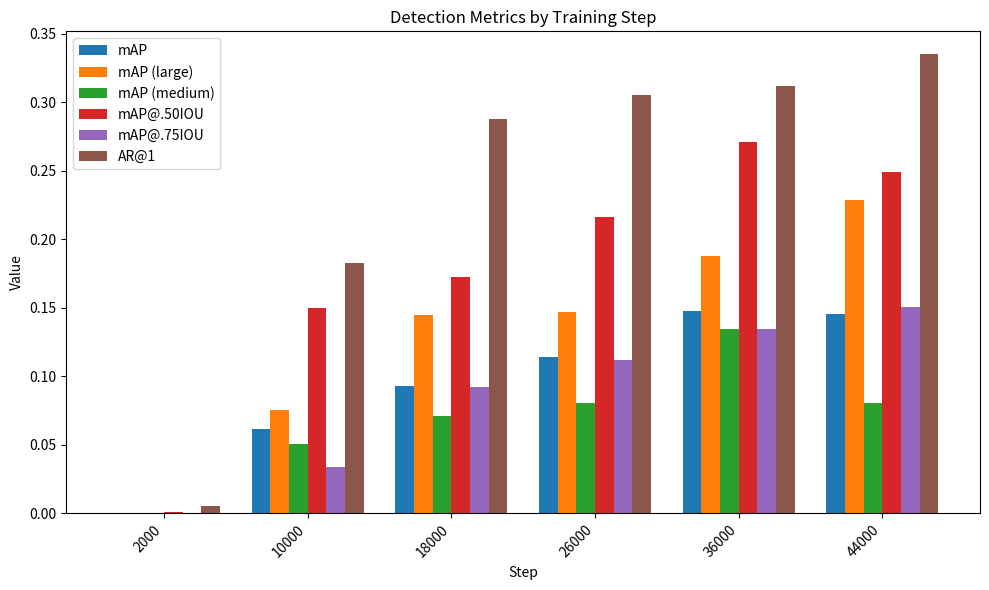

Which series has the largest total across all categories?

AR@1